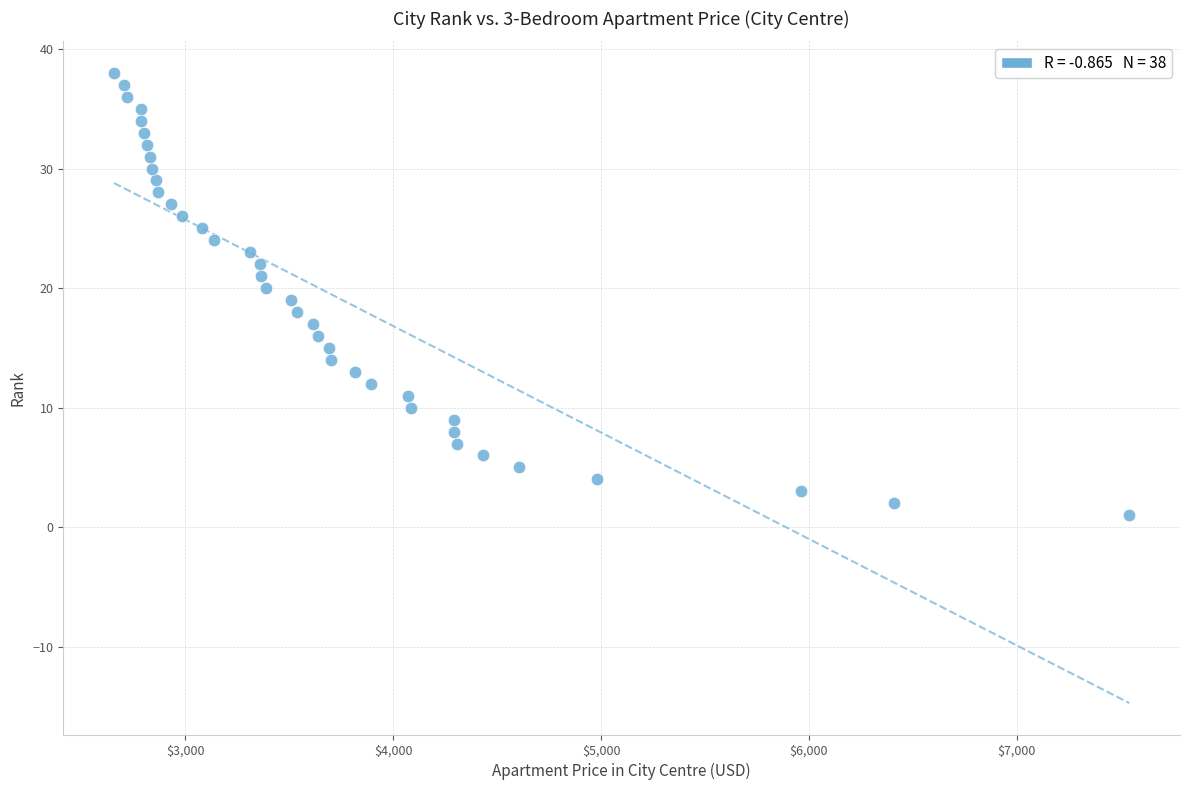

What is the range of Y values (max minus min)?

37